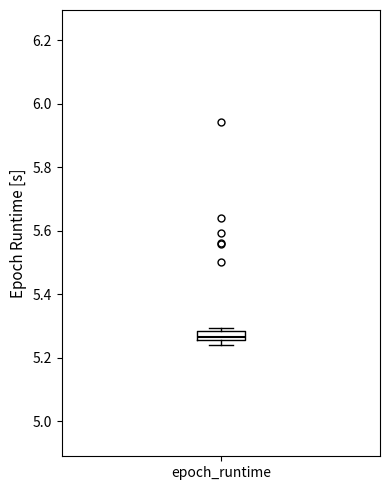

Where is the upper edge of the box for epoch_runtime on the y-axis? The values are not printed on the chart, so give them approximately, as read against the axis.

5.28